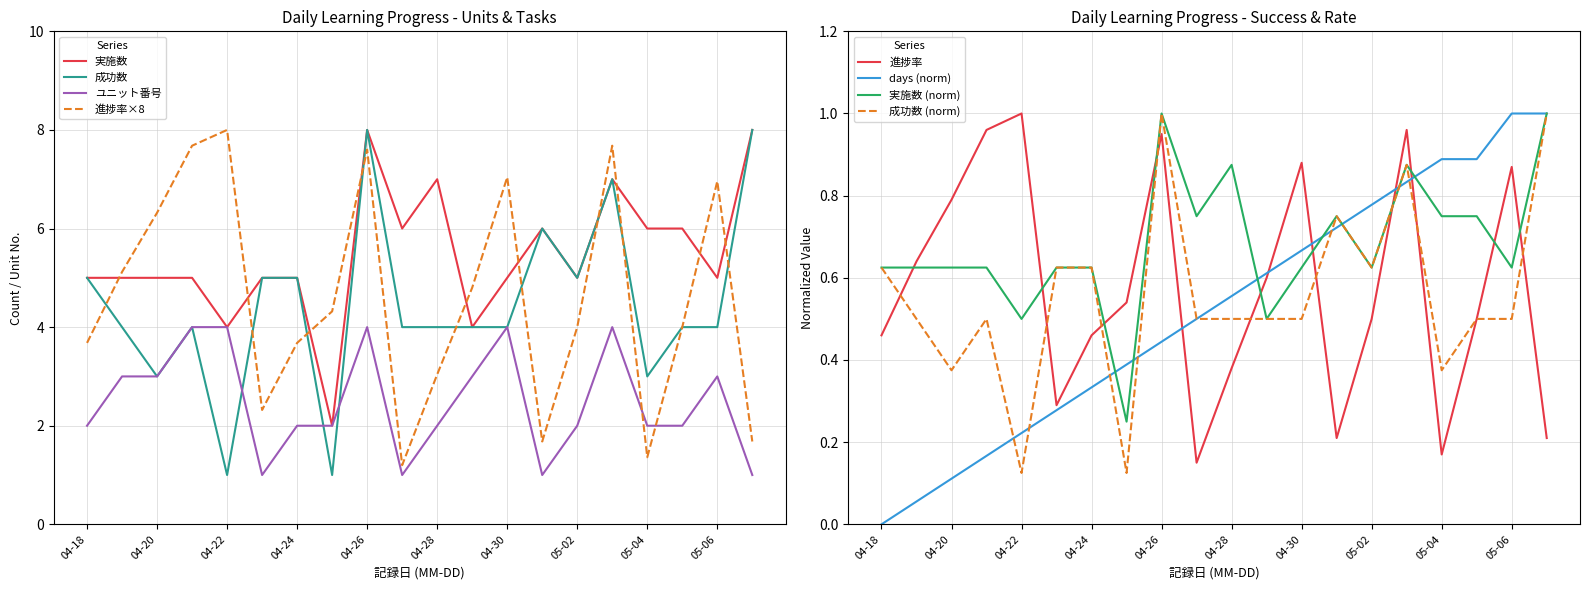

What is the maximum value for 進捗率?

8.0